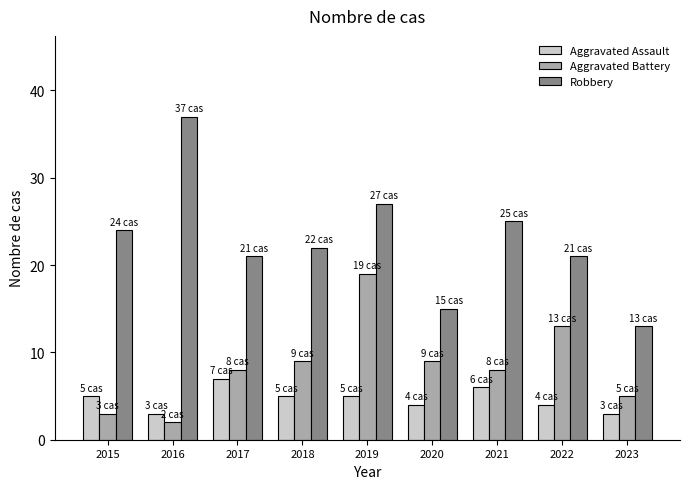

How many bars are there in total?

27